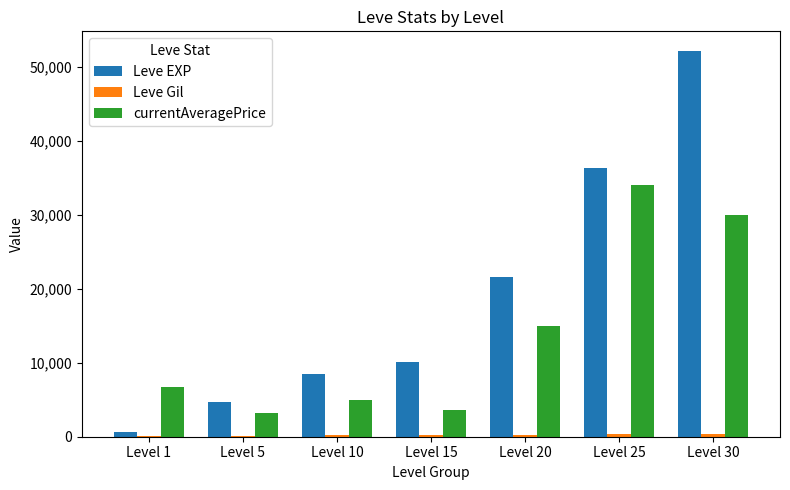

How many distinct data groups are displayed?

3